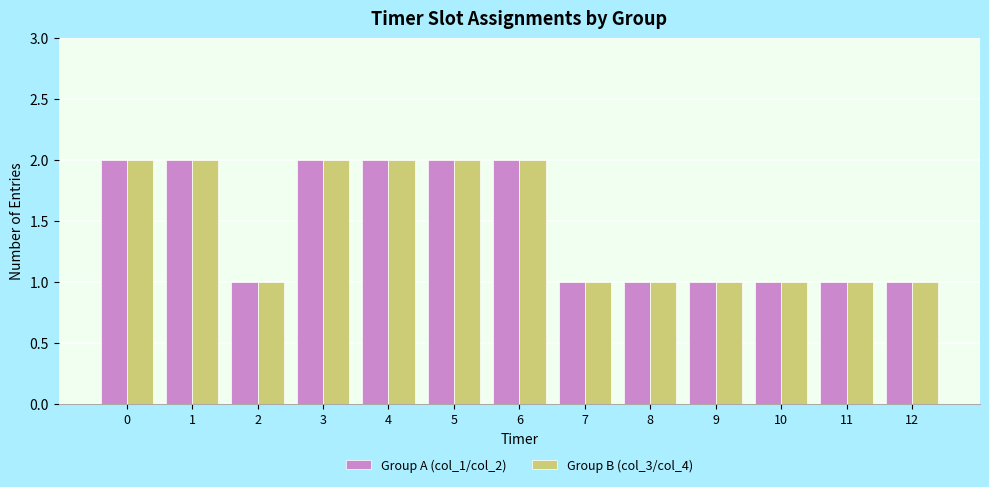

What is the average value of the Group B (col_3/col_4) series?

1